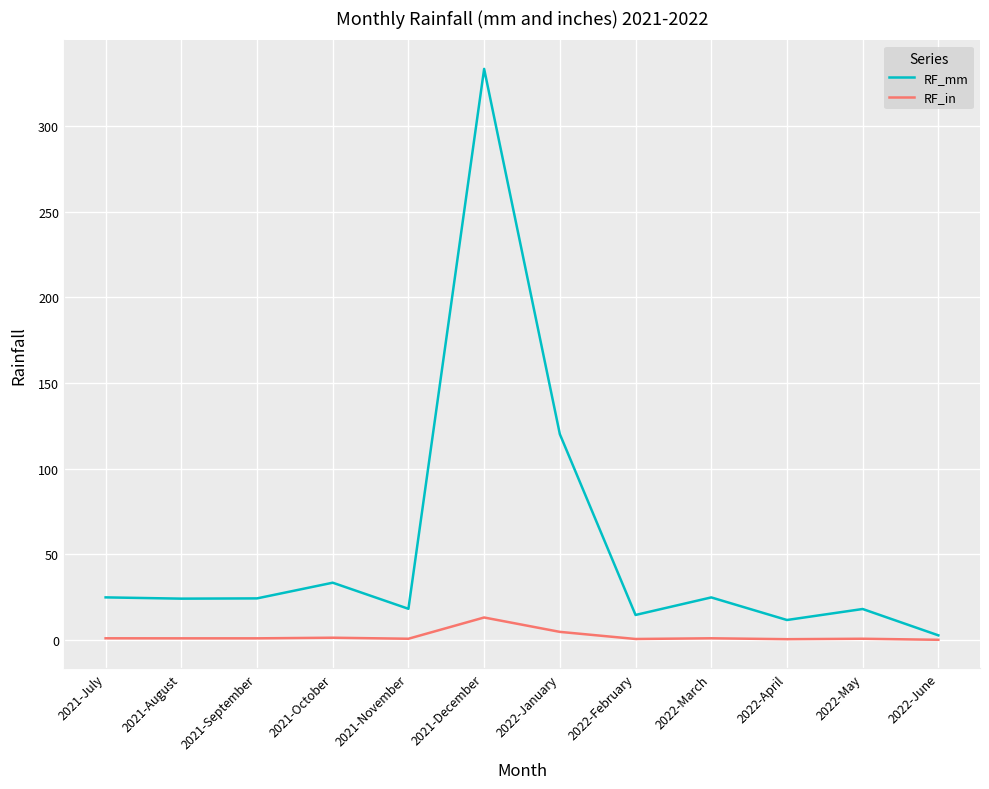

At which label does RF_in reach its peak?

2021-December